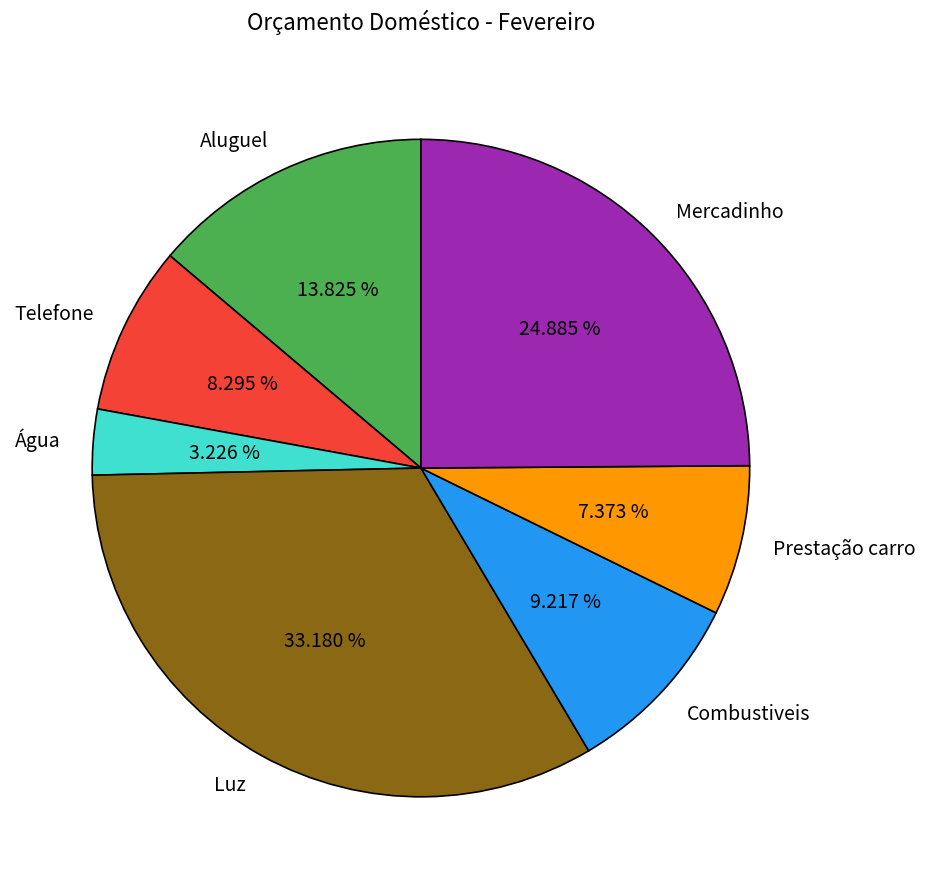

Does any single category account for the majority?

No